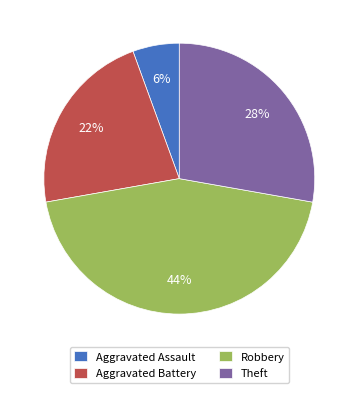

Count the number of slices in the pie.

4